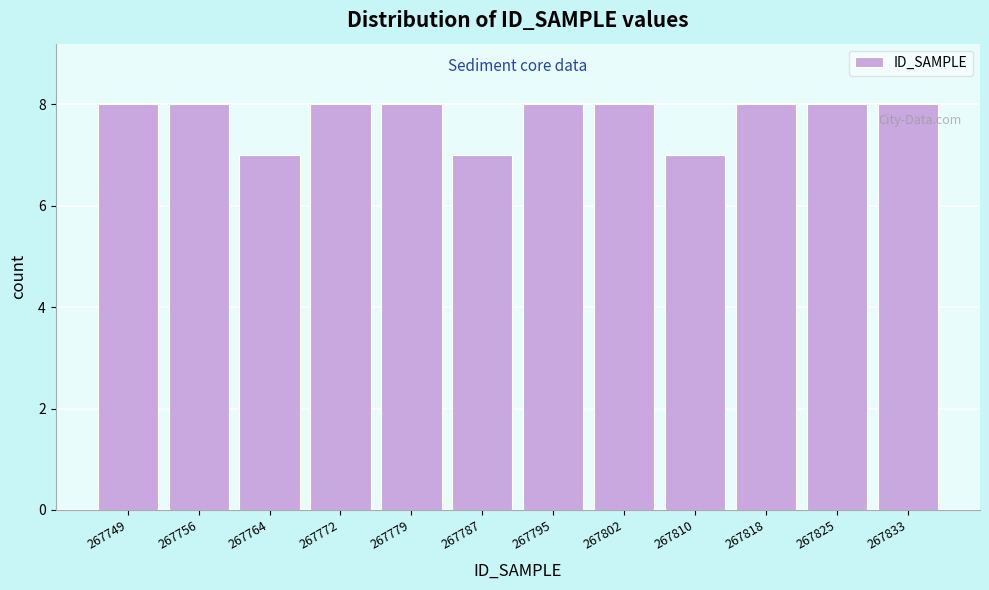

Reading left to right, list all the values displayed in this chart.

8	8	7	8	8	7	8	8	7	8	8	8